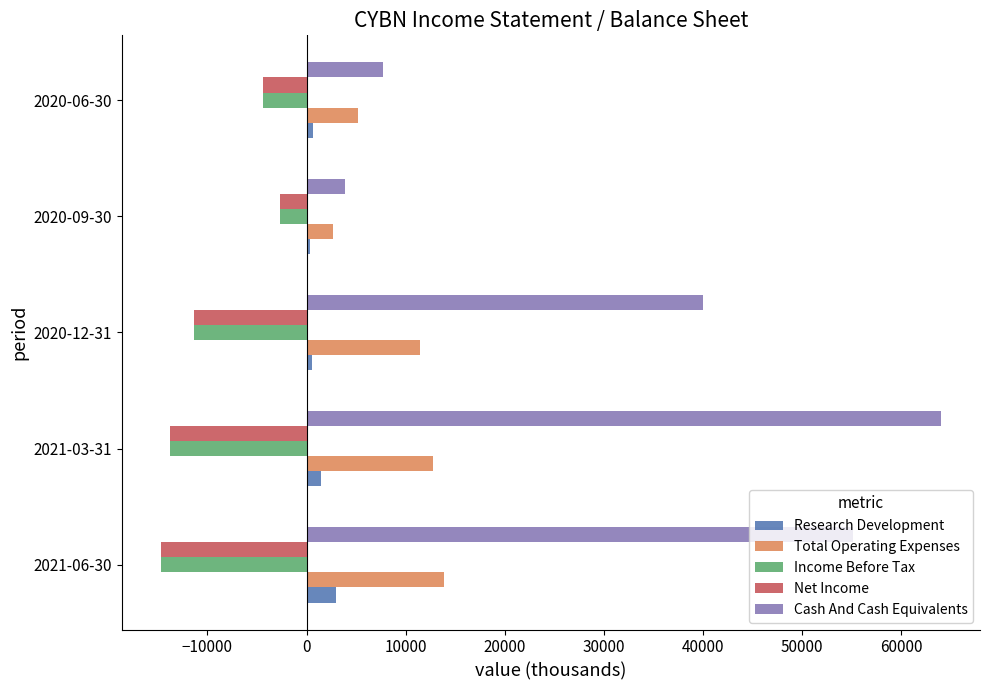

Is the value of Net Income at 2020-09-30 greater than the value of Cash And Cash Equivalents at 2021-06-30?

No